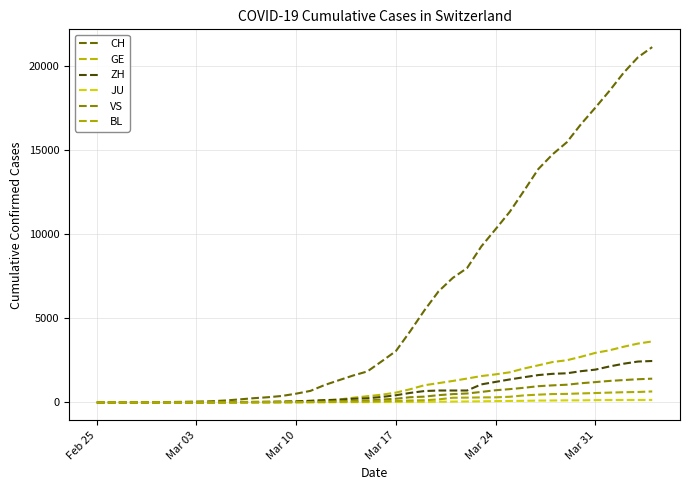

What is the difference between the second highest and minimum values in the VS series?

1383